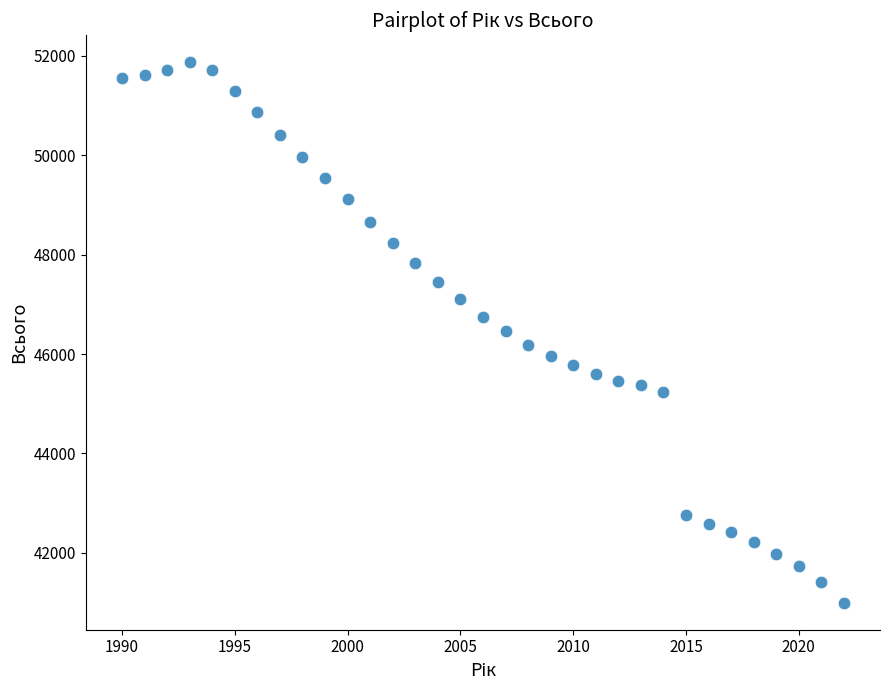

What is the range of X values (max minus min)?

32.0